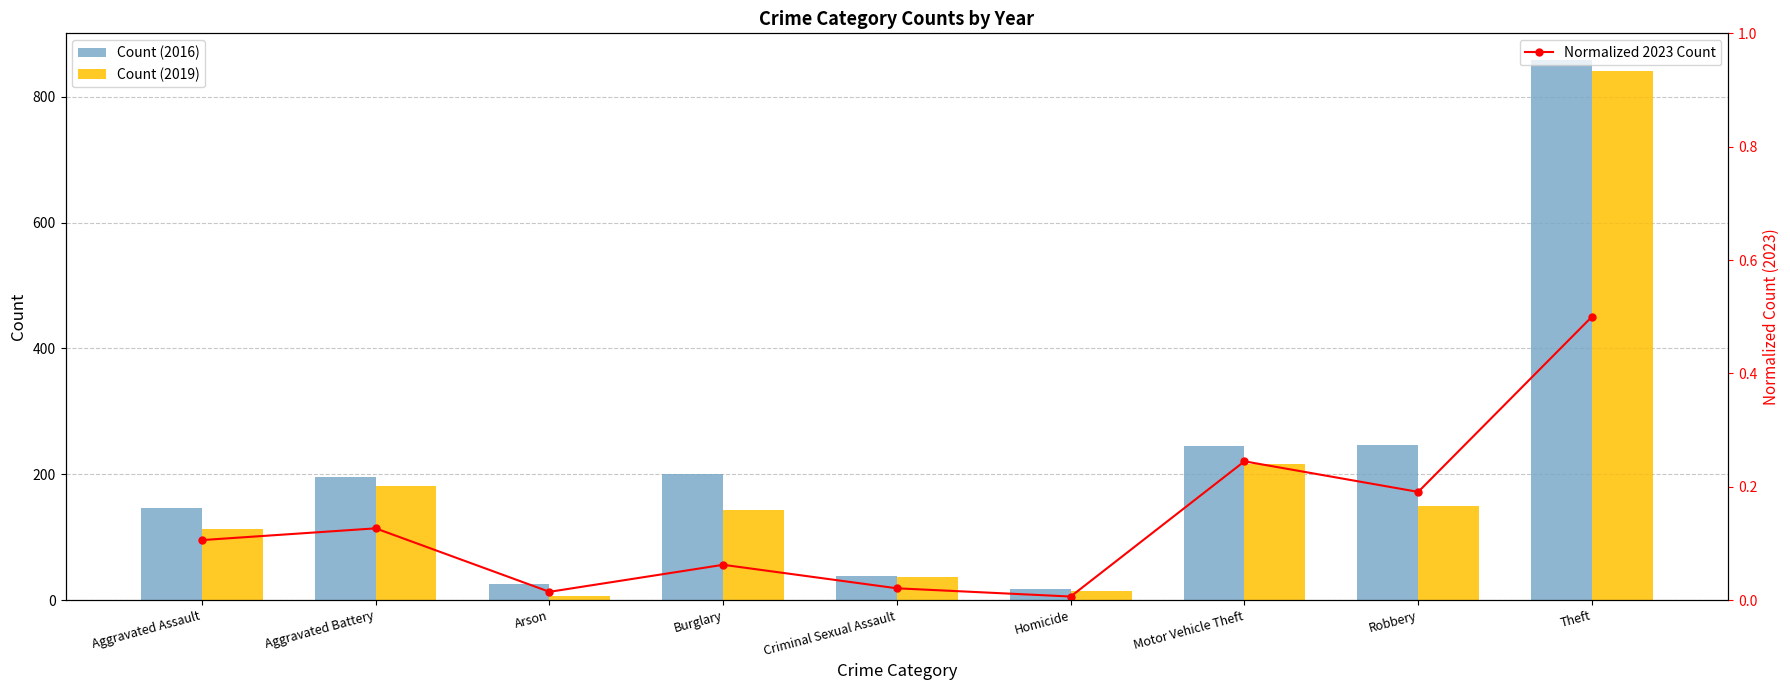

What is the label of the 4th bar from the right?

Homicide